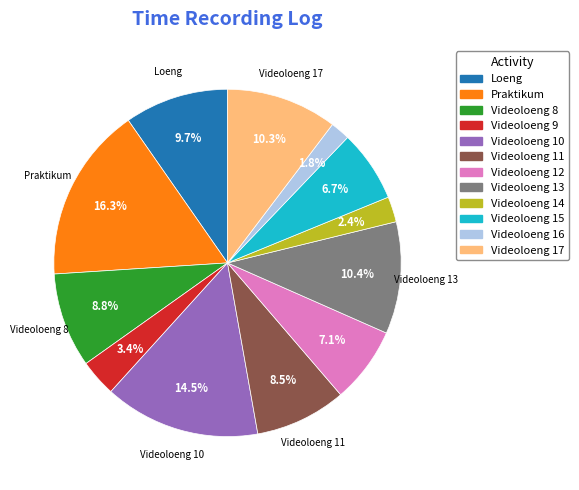

To the nearest percent, what is the difference between the largest and smallest slice percentages?

15%